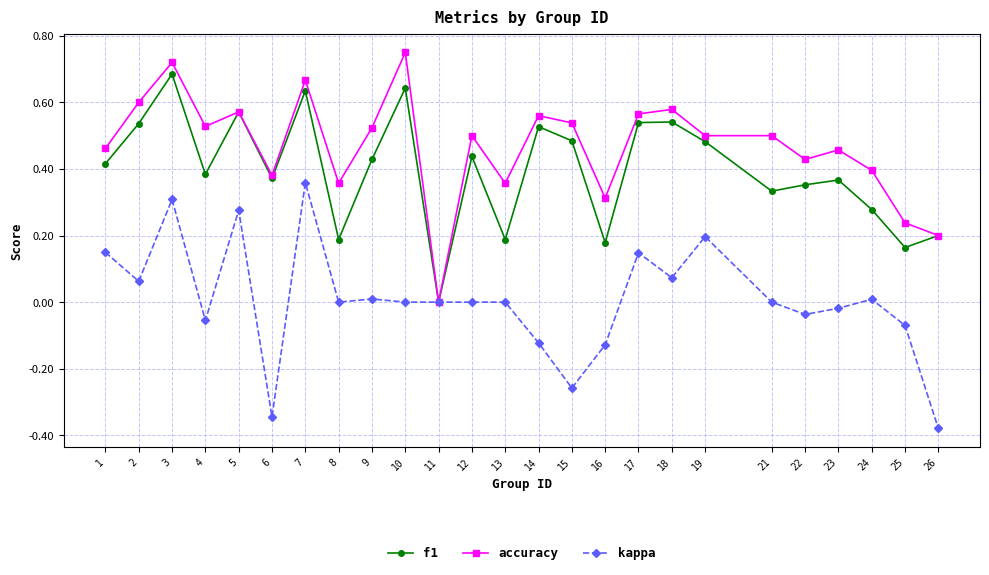

In f1, how many points are lower than both neighbors (excluding endpoints)?

8